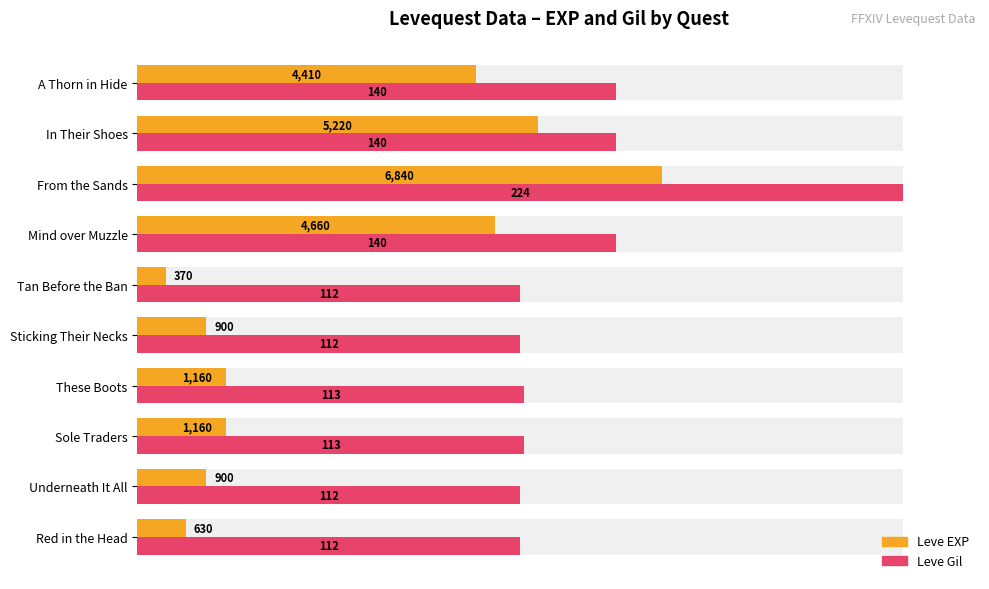

Is the value of Leve EXP at Red in the Head greater than the value of Leve Gil at Tan Before the Ban?

No